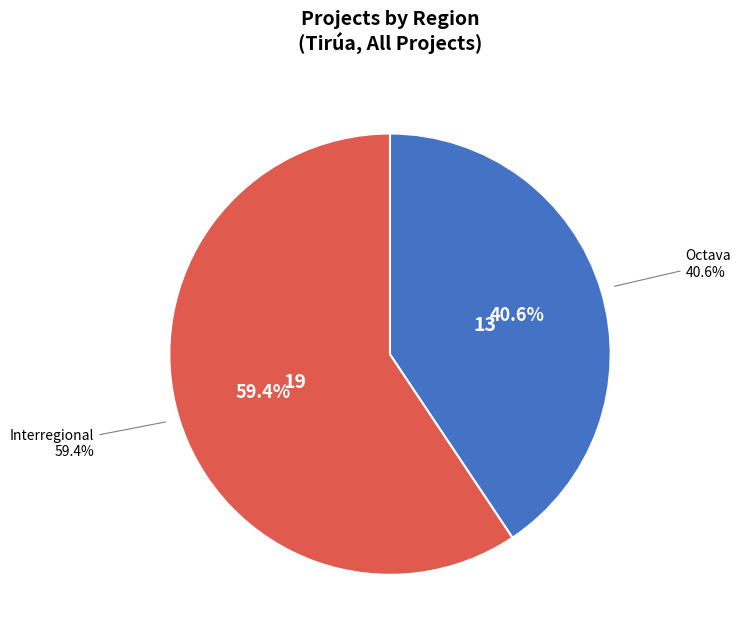

To the nearest percent, what percentage of the pie is Interregional?

59%